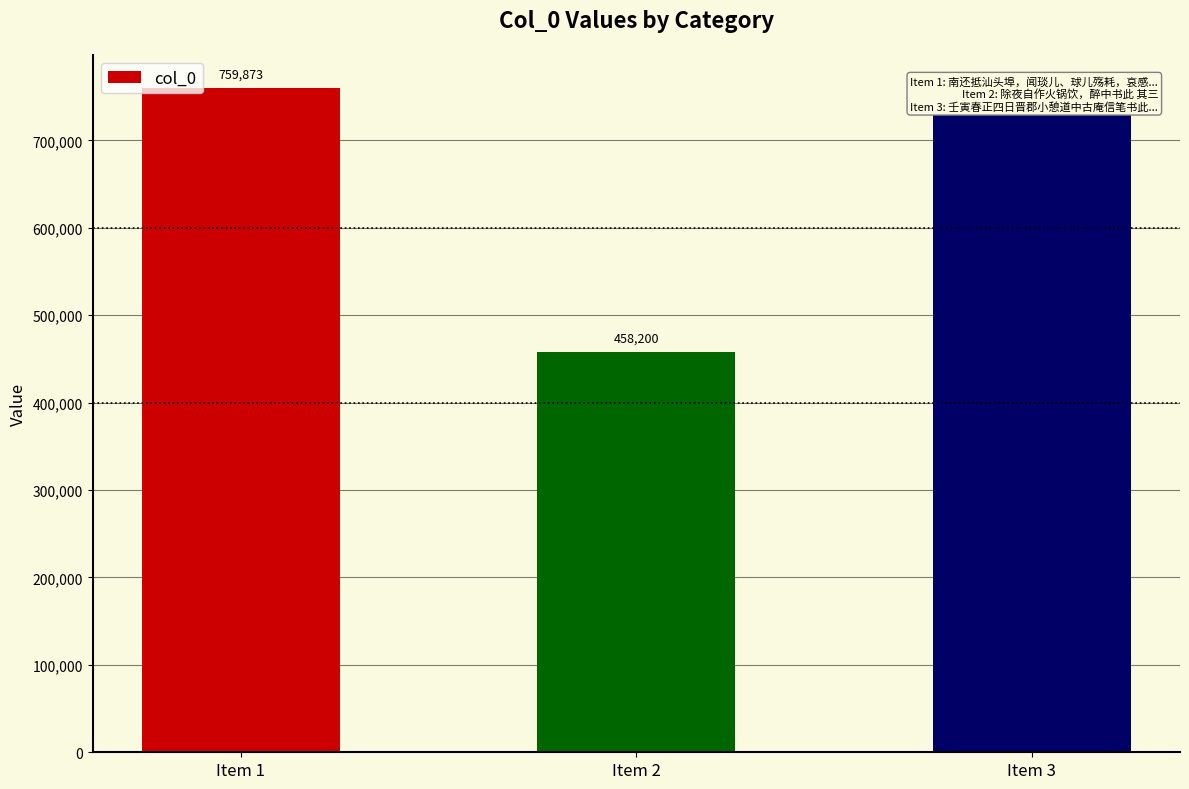

Reading left to right, extract all data points from this chart.

759873	458200	752542